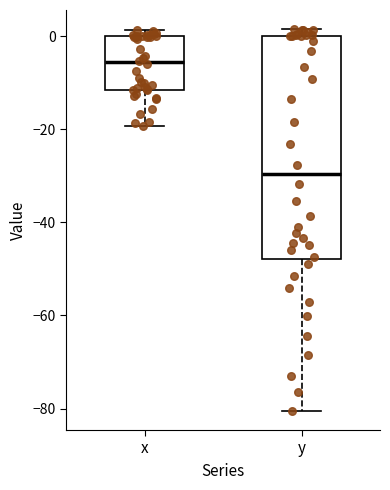

Where does the lower whisker of the box for x end on the y-axis? The values are not printed on the chart, so give them approximately, as read against the axis.

-20